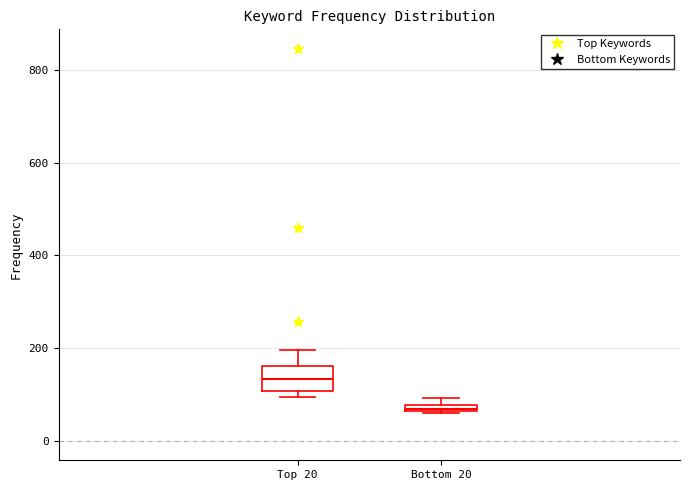

Which box has the lowest median line?

Bottom 20